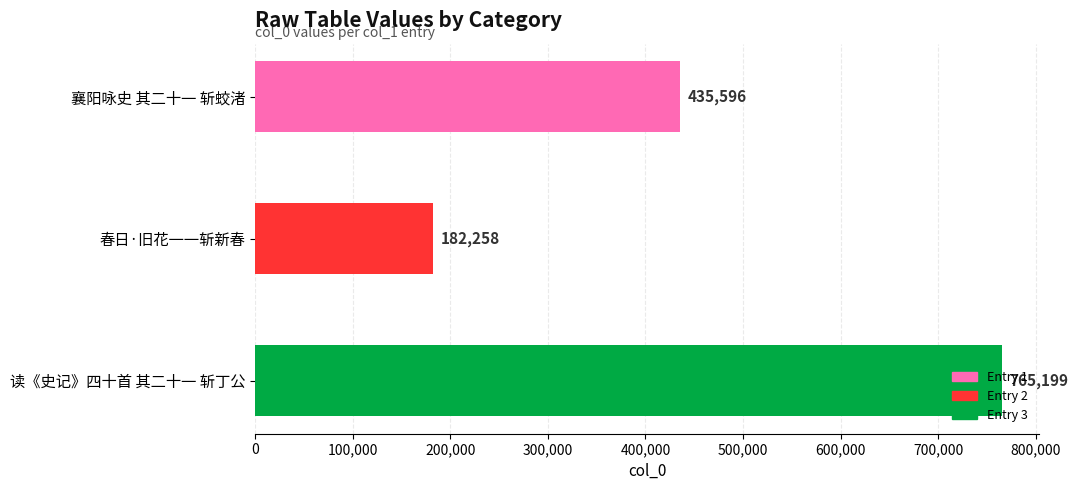

How many values are between 182258 and 765199?

3